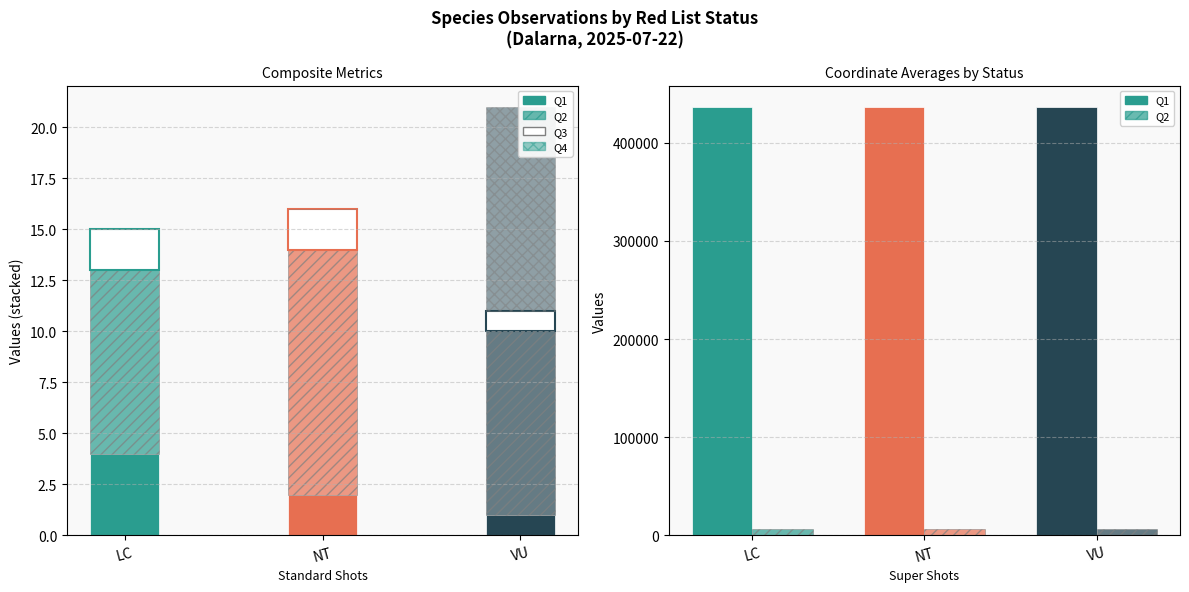

How many values in the Q1 (Mean Ost) series are below 436329?

1